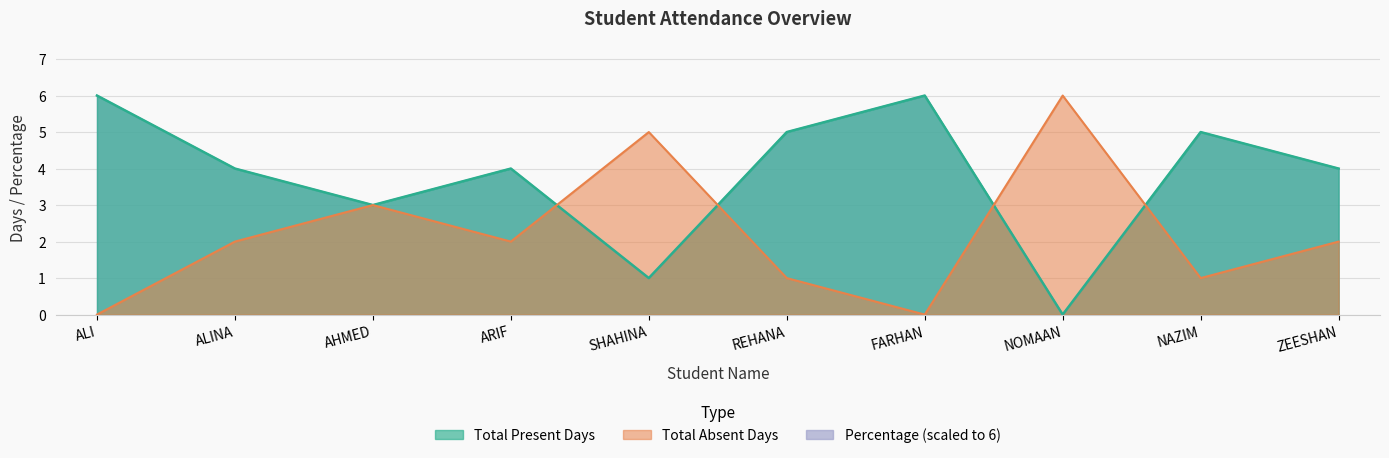

How many data points in Total Absent Days are above 2?

3